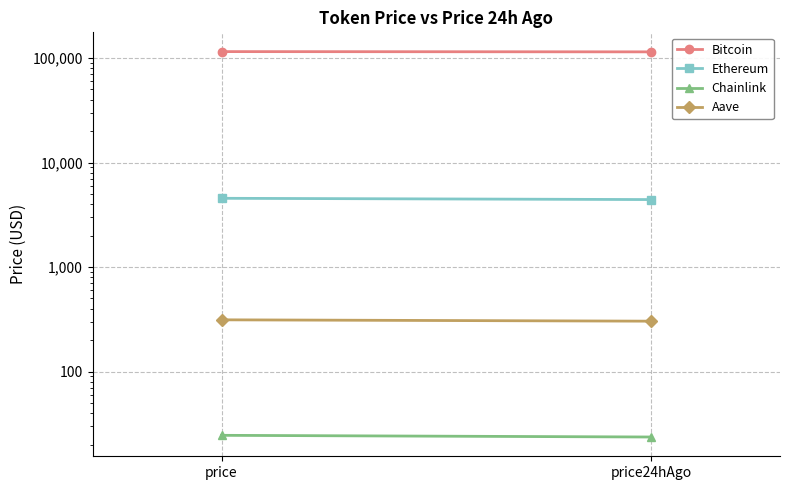

Is this an area chart (filled region under the line)?

No